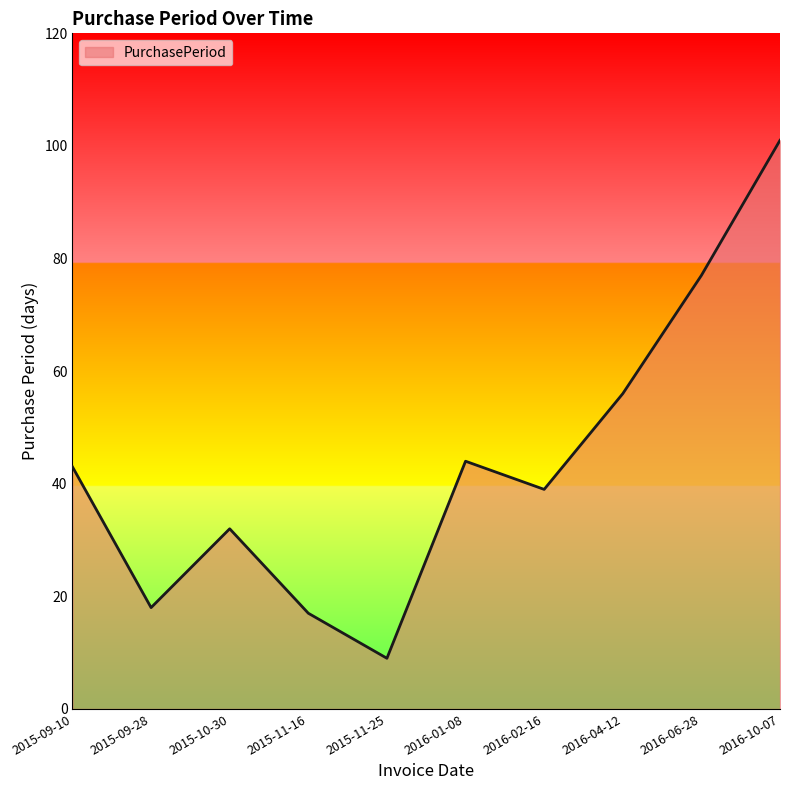

What is the difference between the second highest and minimum values?

68